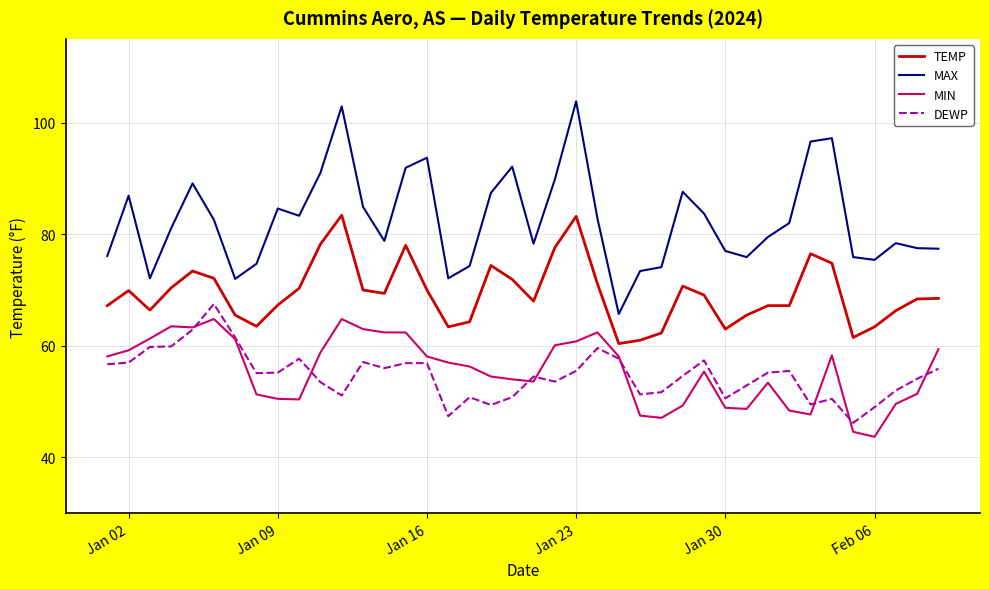

True or false: MIN and MAX cross at least once.

False